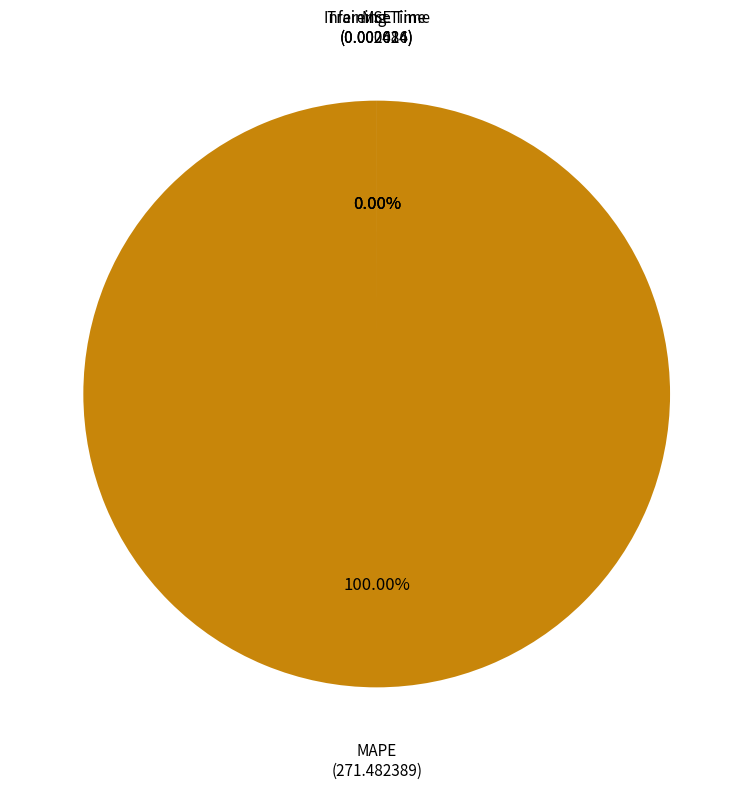

The MAPE slice represents 99% of the pie. True or false?

False